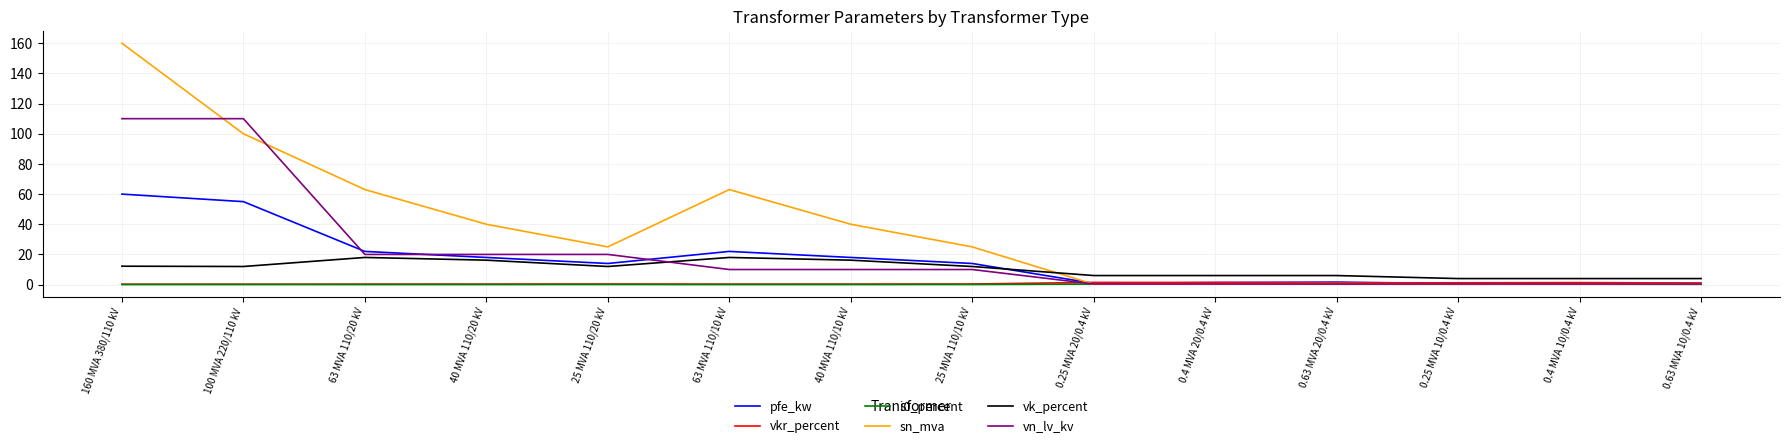

Is this an area chart (filled region under the line)?

No